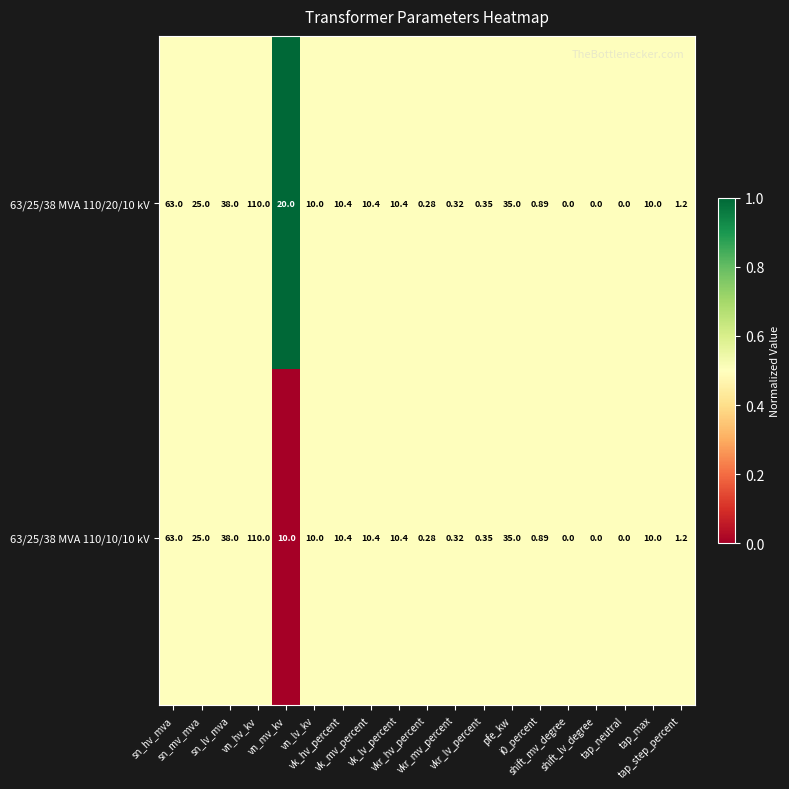

How many categories are shown in the chart?

19